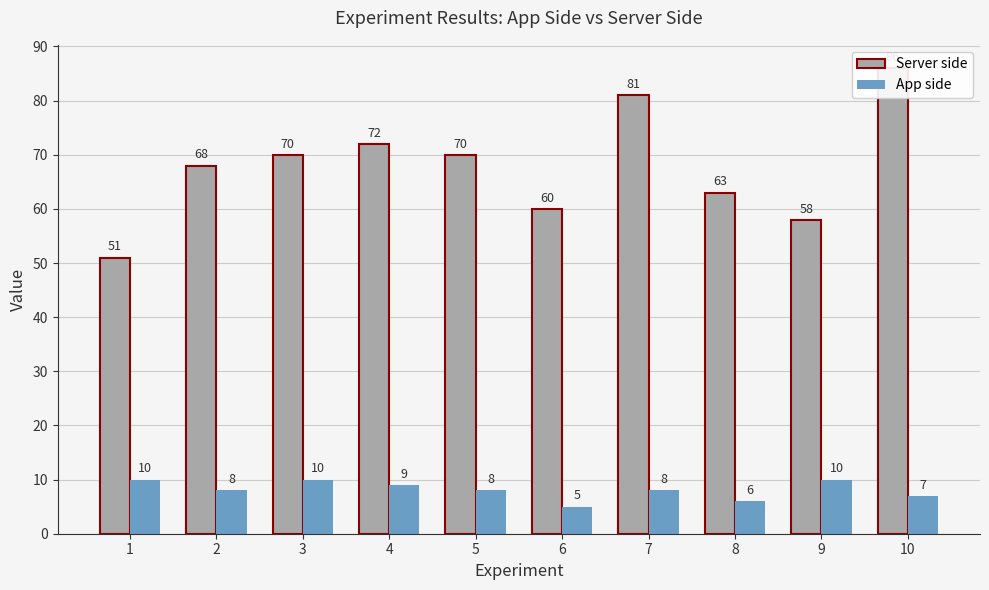

The Server side series shows 102 at 6. True or false?

False